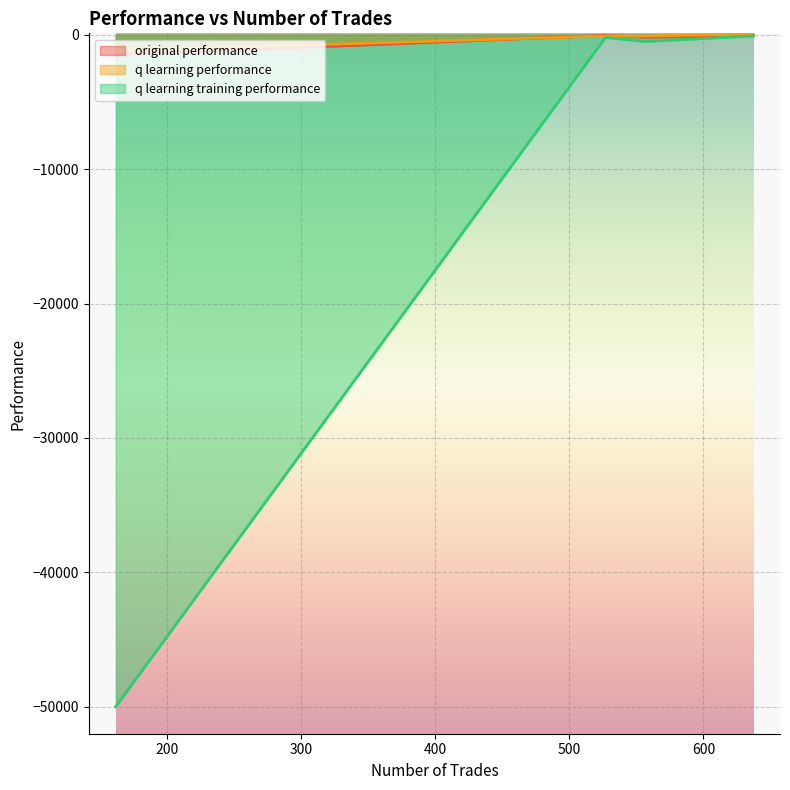

What is the minimum value for q learning training performance?

-50000.0